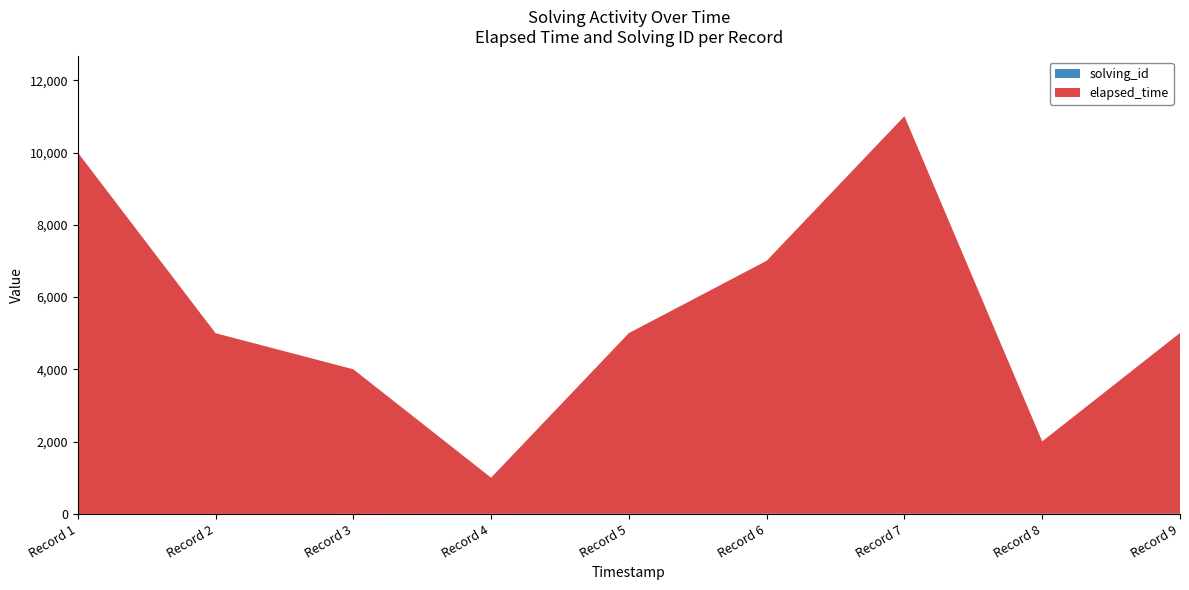

Reading right to left, list all the values displayed in this chart.

solving_id: 1550375122167=9	1550375067875=8	1550375062150=7	1550375048353=6	1550375037920=5	1550375030188=4	1550375025928=3	1550375019069=2	1550375010588=1
elapsed_time: 1550375122167=5000	1550375067875=2000	1550375062150=11000	1550375048353=7000	1550375037920=5000	1550375030188=1000	1550375025928=4000	1550375019069=5000	1550375010588=10000